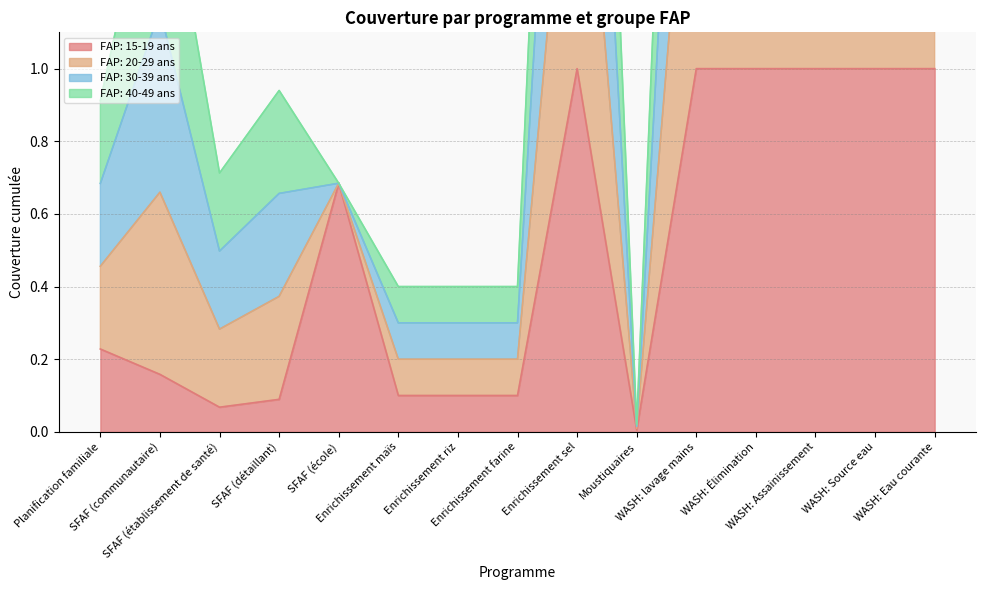

The FAP: 30-39 ans series shows 5.3 at Enrichissement sel. True or false?

False